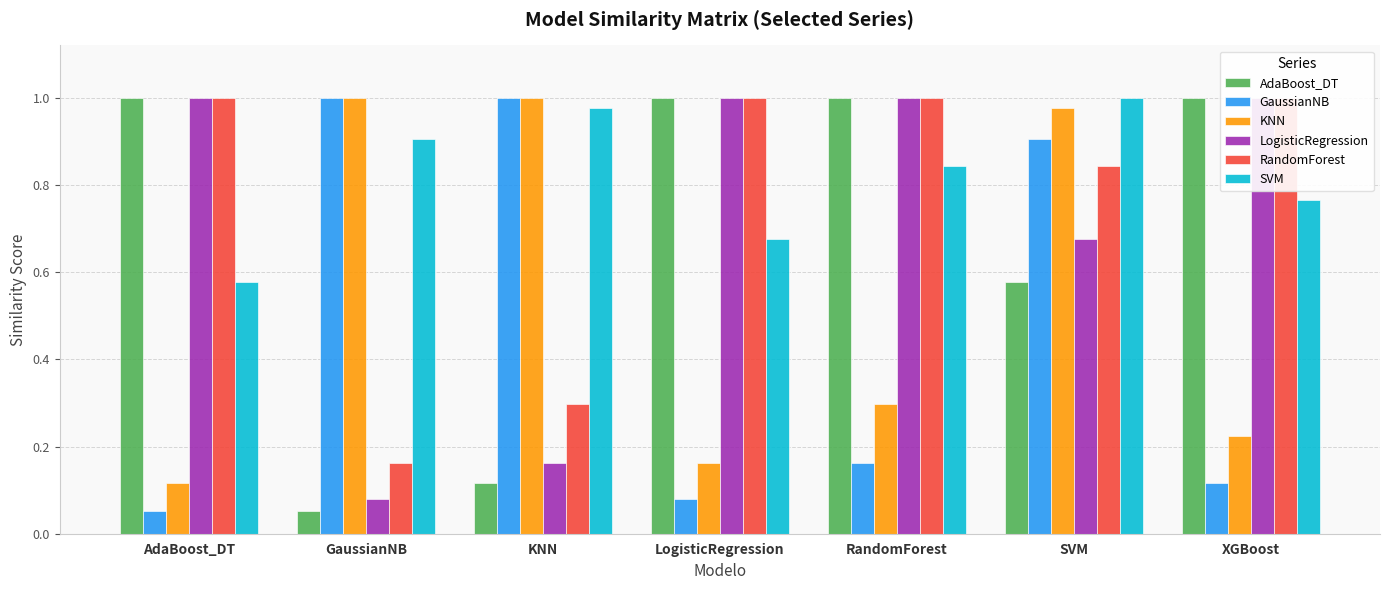

Is the value of KNN at XGBoost greater than the value of LogisticRegression at XGBoost?

No